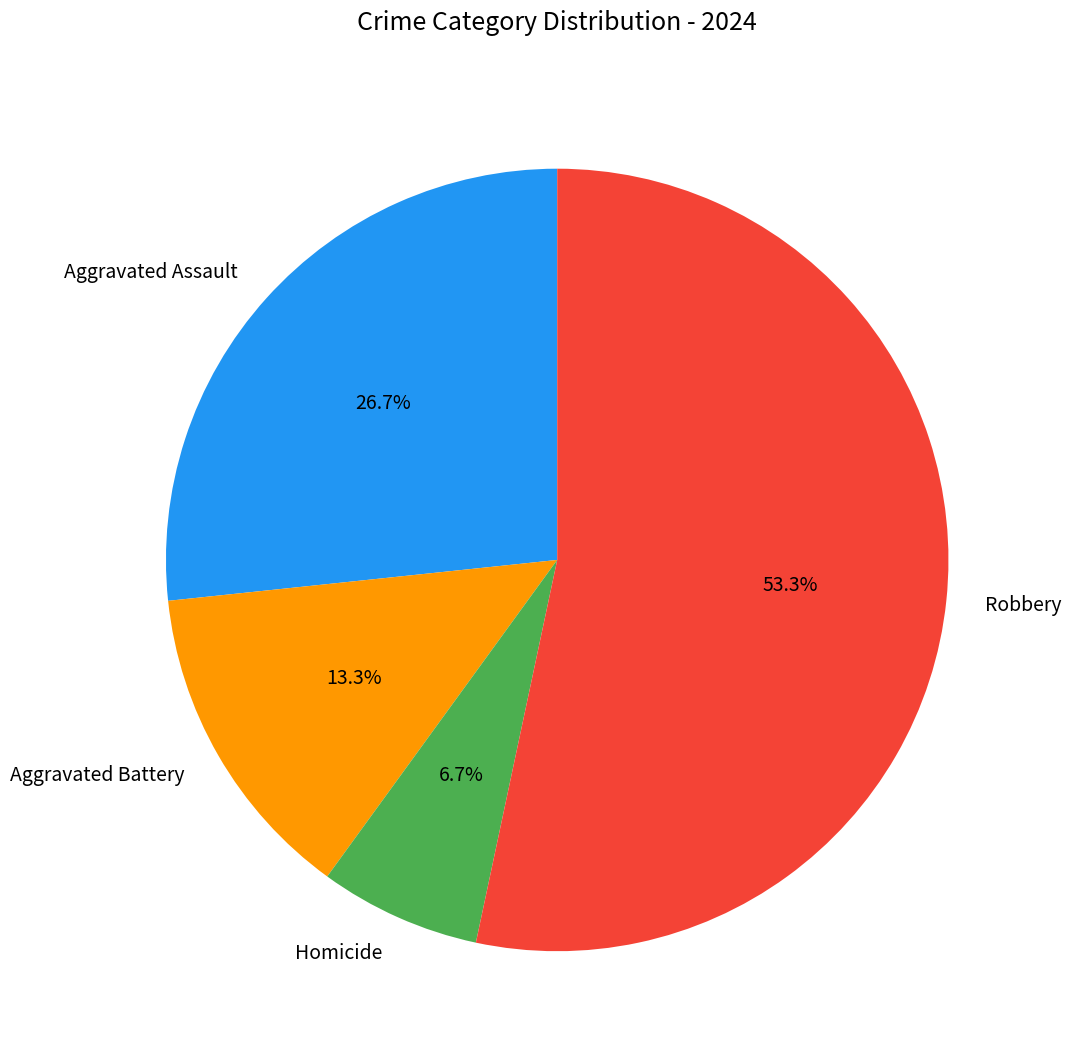

Which has a higher value, Robbery or Homicide?

Robbery